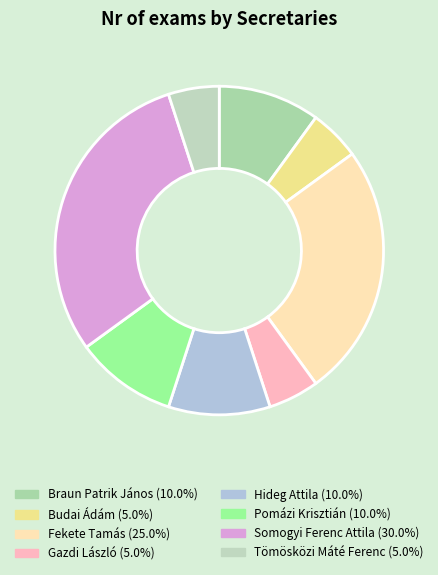

Is there a majority slice in this chart?

No